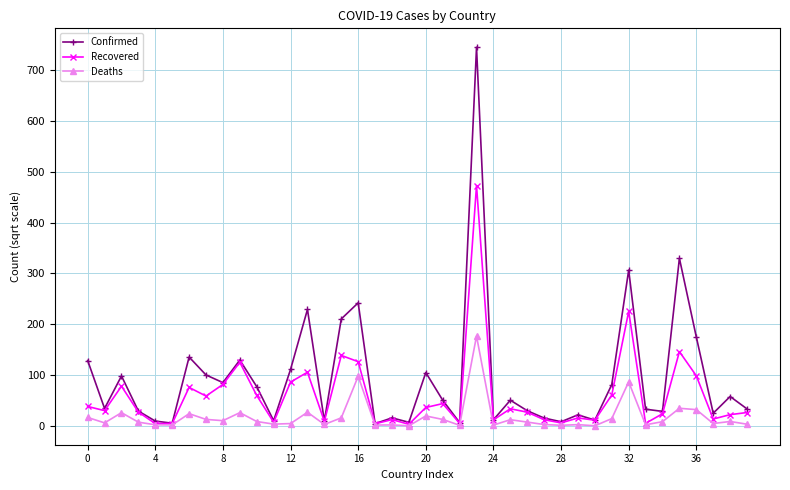

What is the value of the Deaths point at the 21st from the left?

19.4